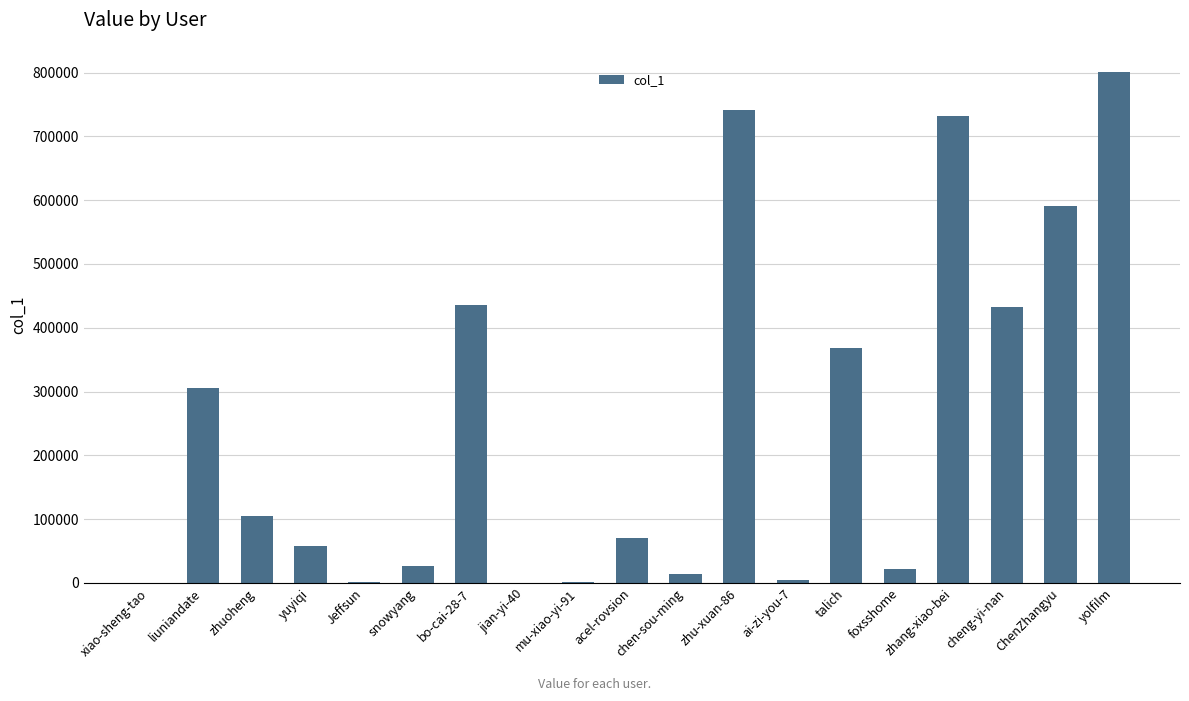

Where does the data first go above 70454?

liuniandate